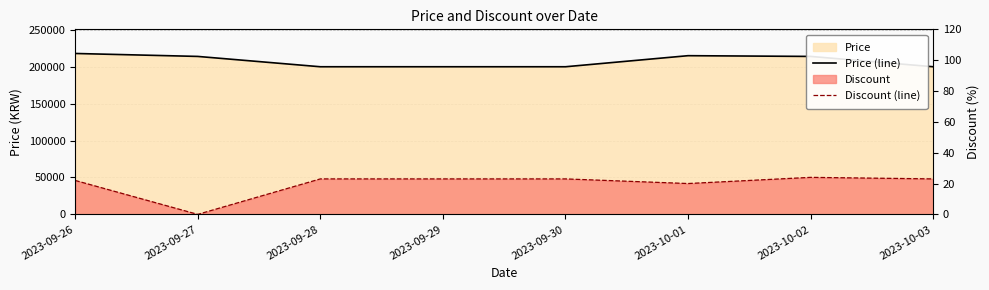

What position from the left is 2023-10-01?

6